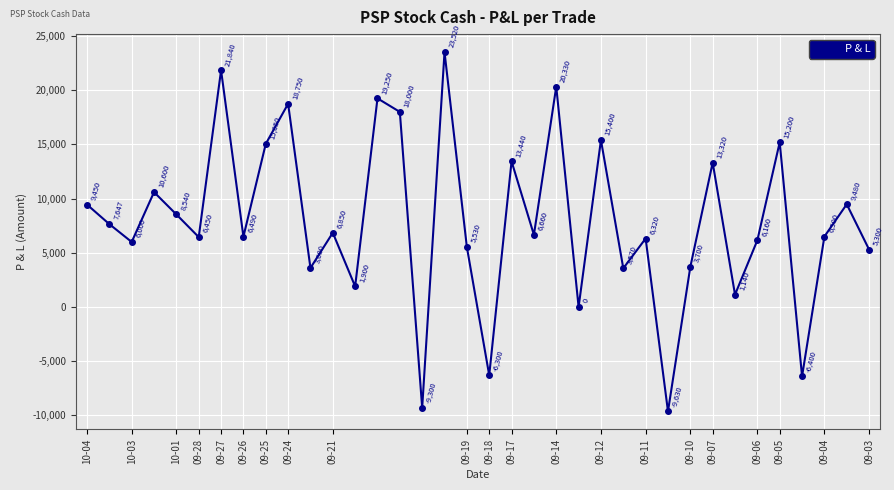

What is the value of the 36th point from the left?

5300.0